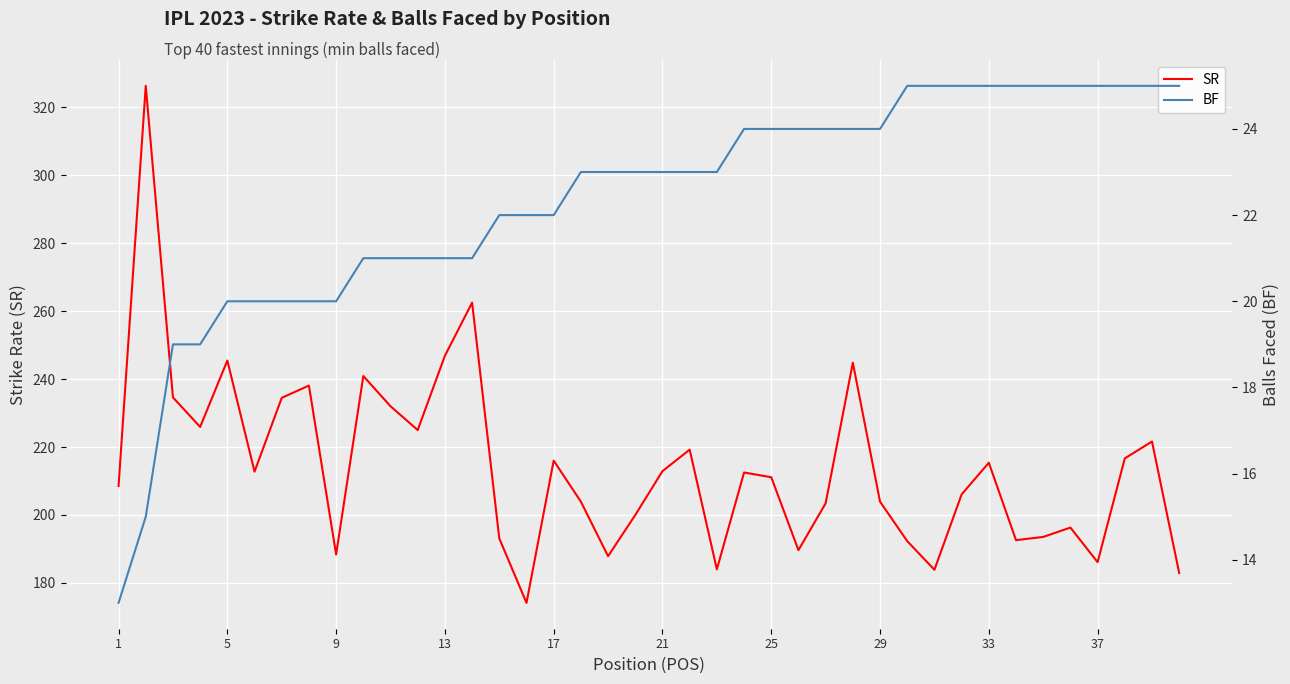

What is the lowest value of the SR series?

174.1